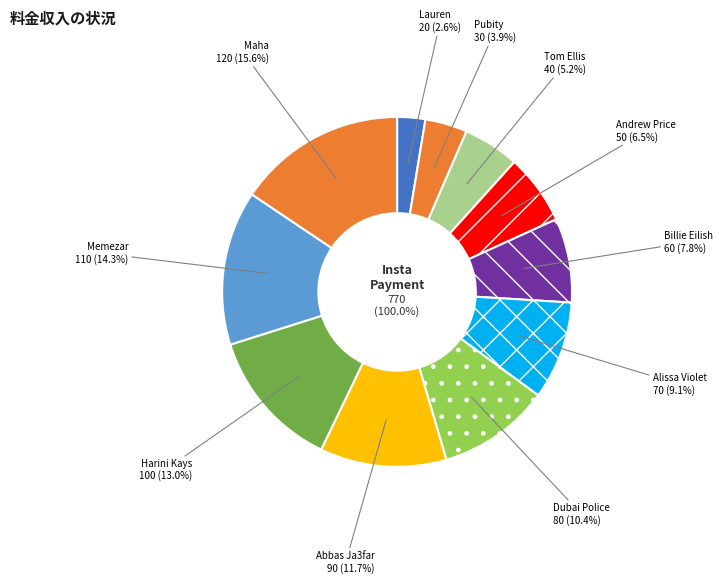

Which category has the biggest portion of the pie?

Maha